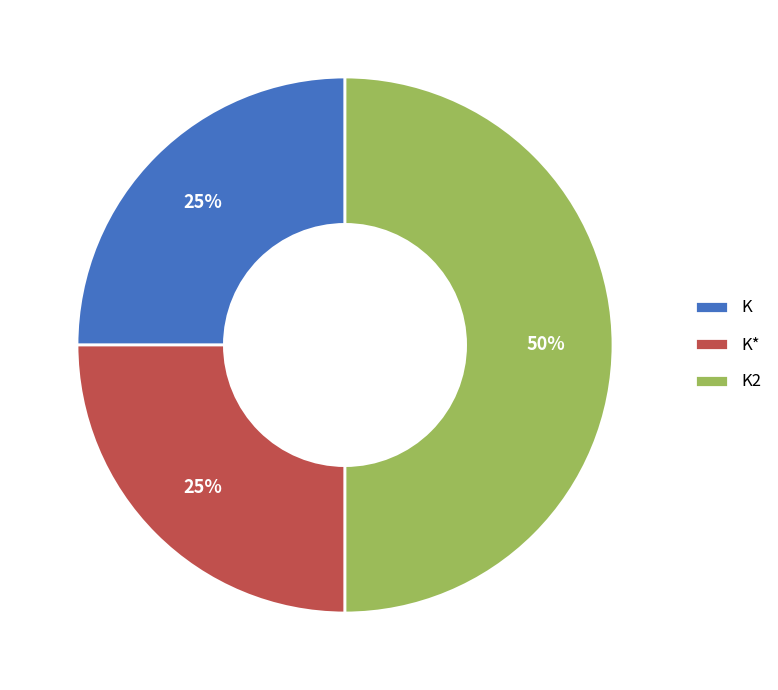

Do K2 and K* together represent more than half of the pie?

Yes